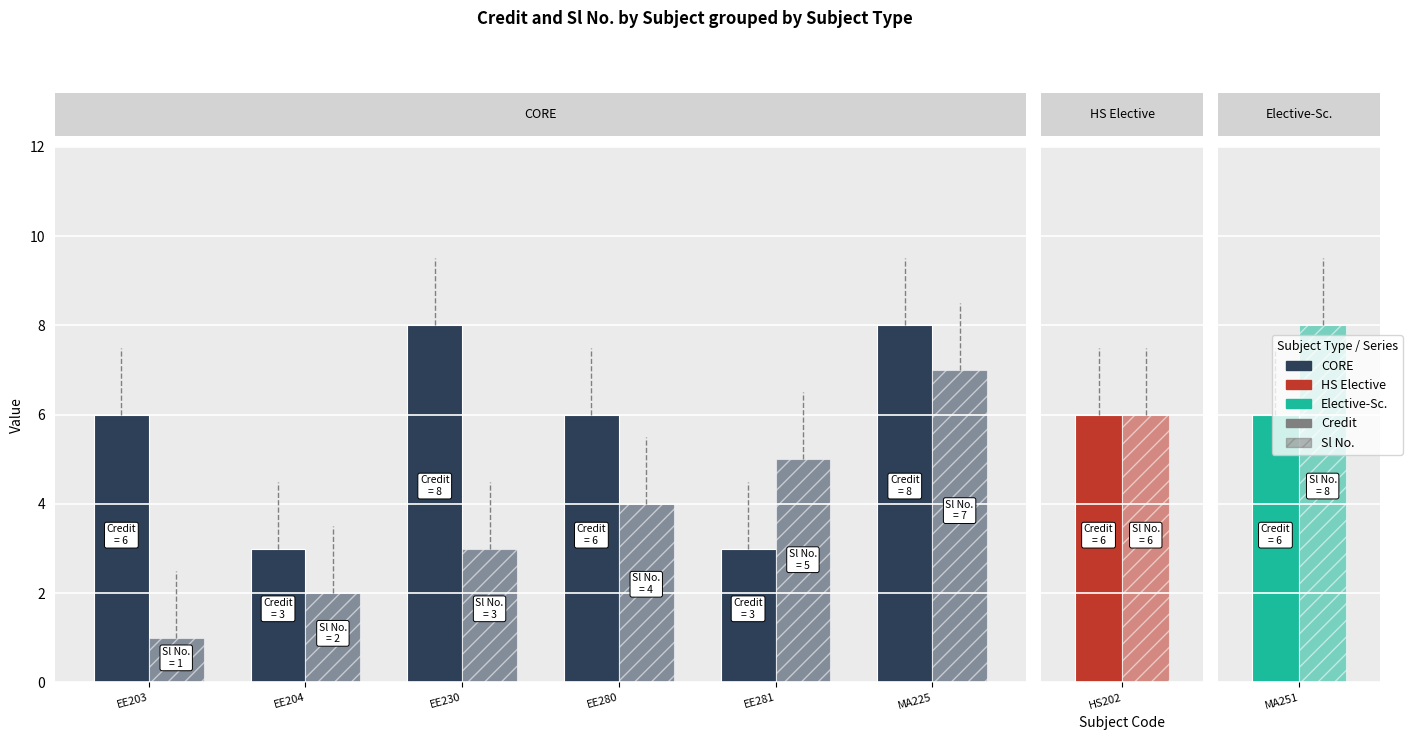

What is the average value of the Credit series?

6